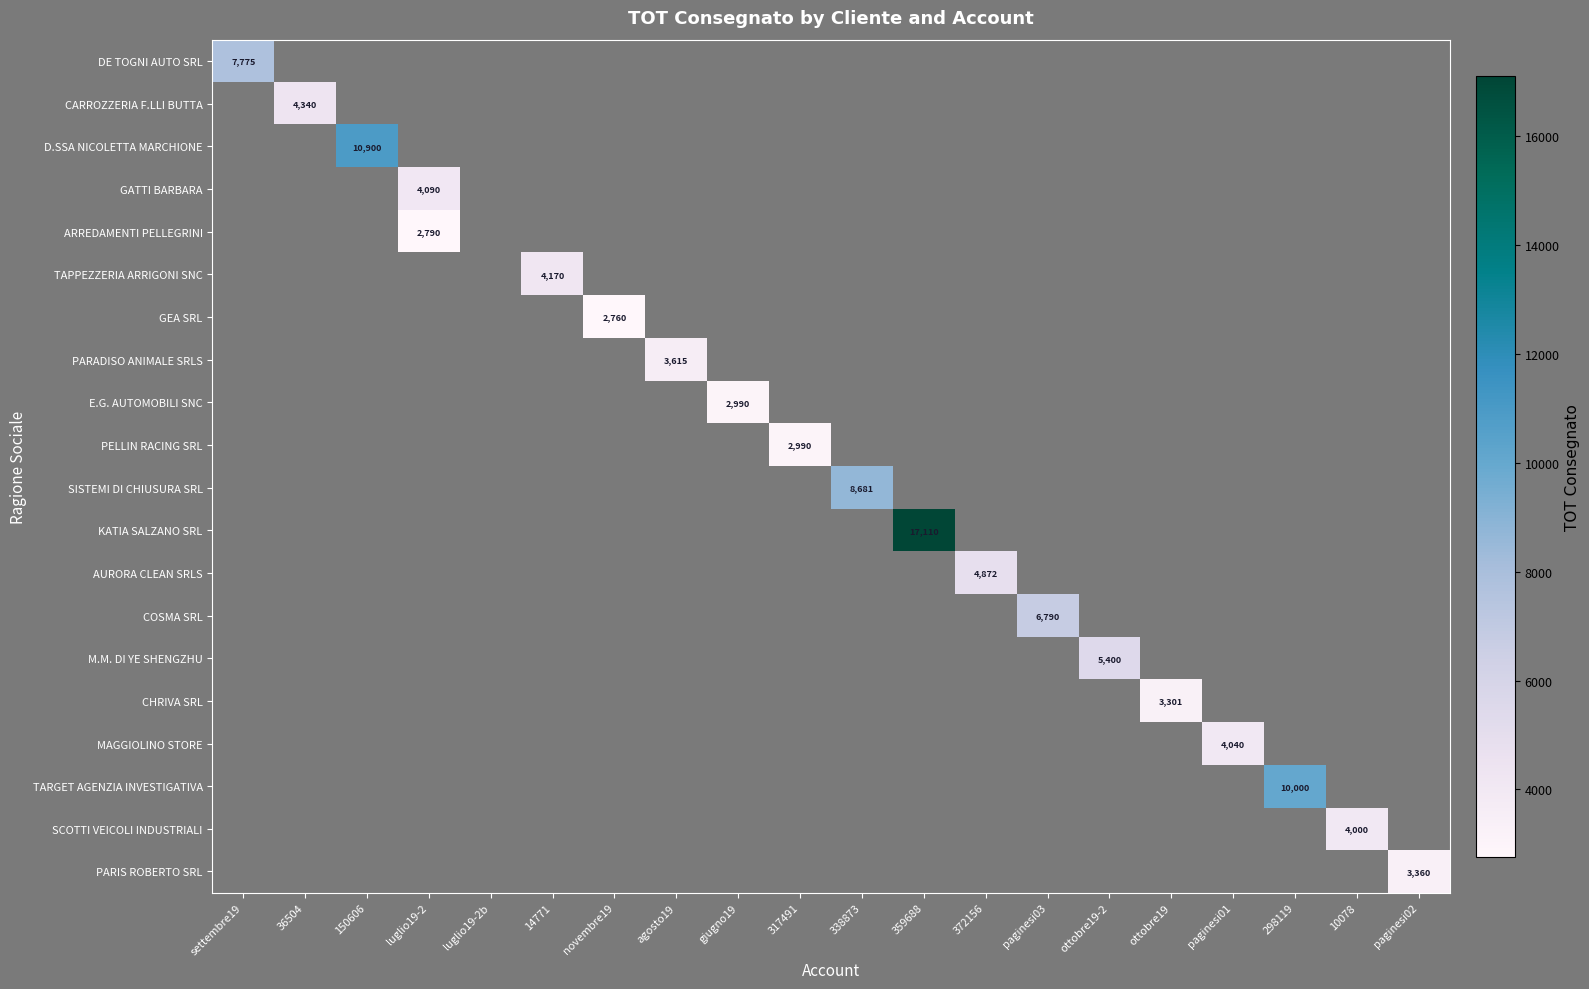

How many values in E.G. AUTOMOBILI SNC are above zero?

1